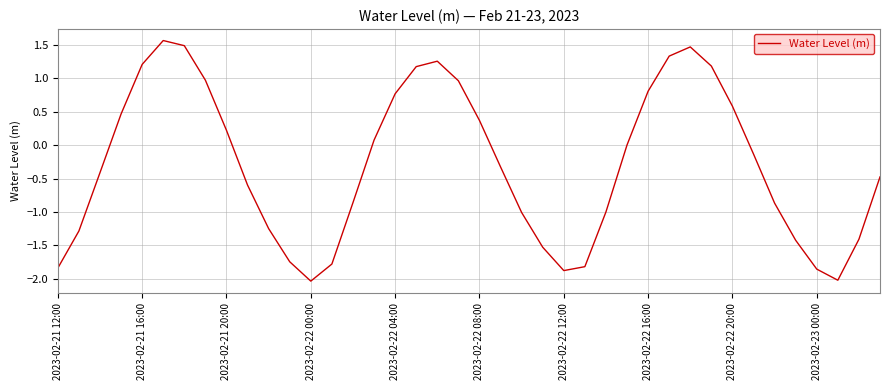

What is the difference between the maximum and minimum values?

3.6